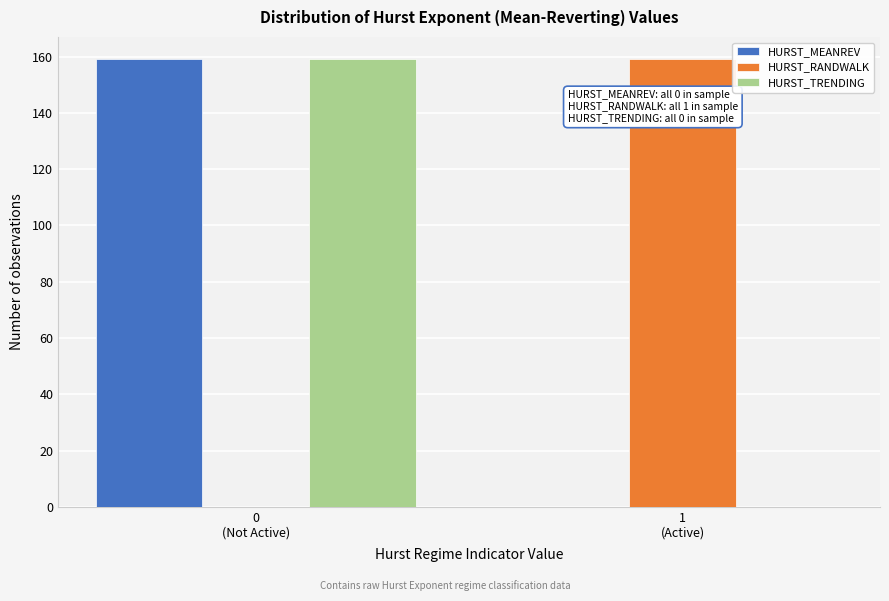

What is the greatest value displayed?

159